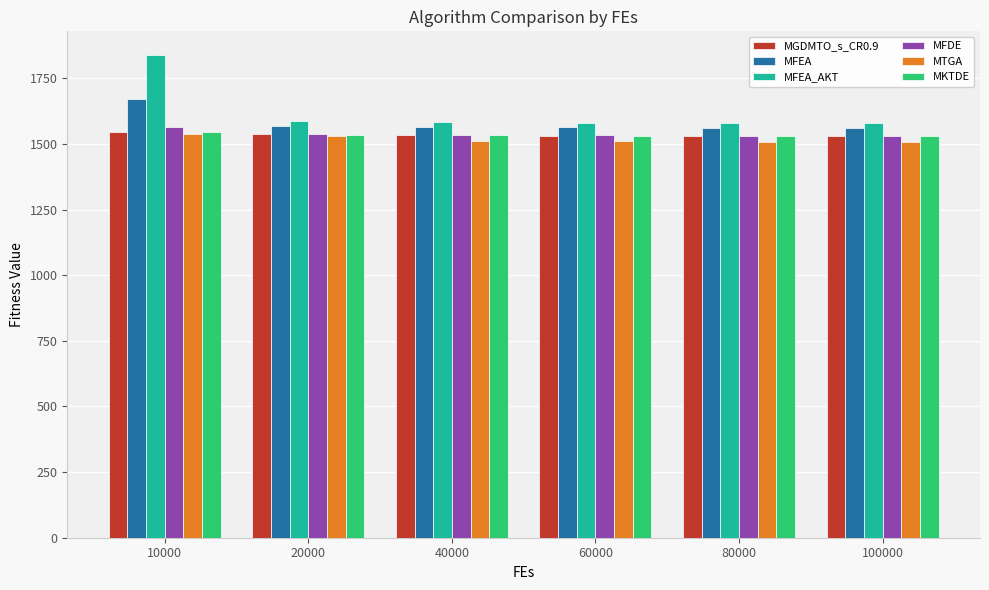

What is the value of the MGDMTO_s_CR0.9 bar at the 3rd from the left?

1532.4